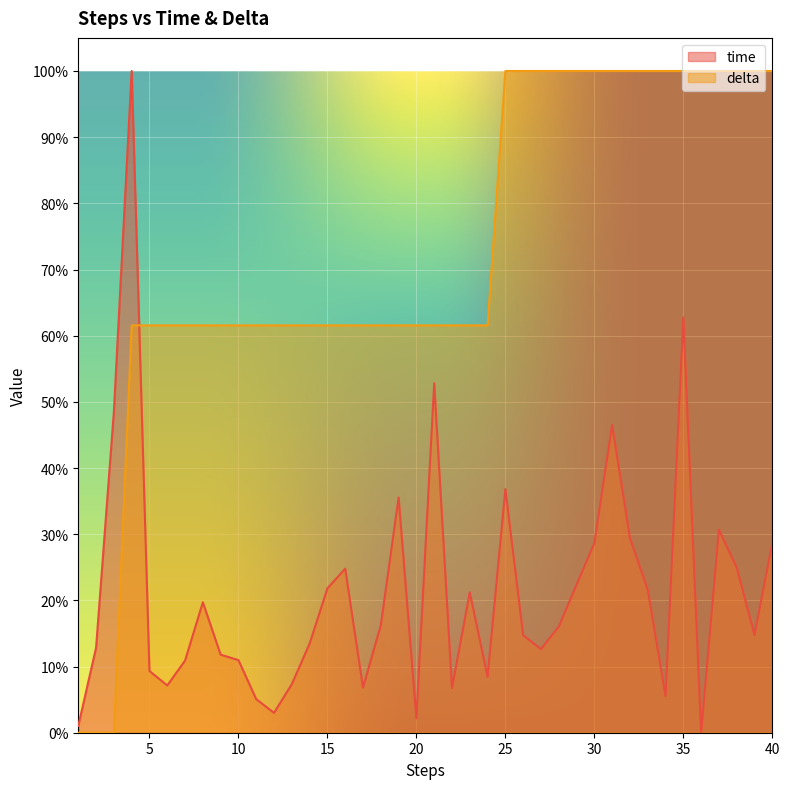

True or false: time has more than 0 interior local peaks.

True